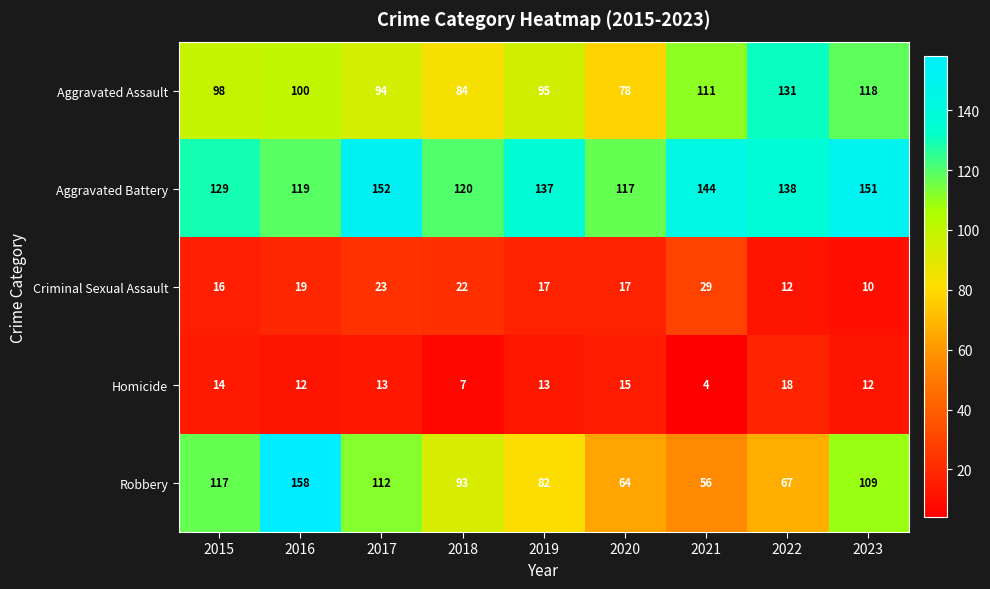

What is the sum of the Homicide values at 2020 and 2021?

19